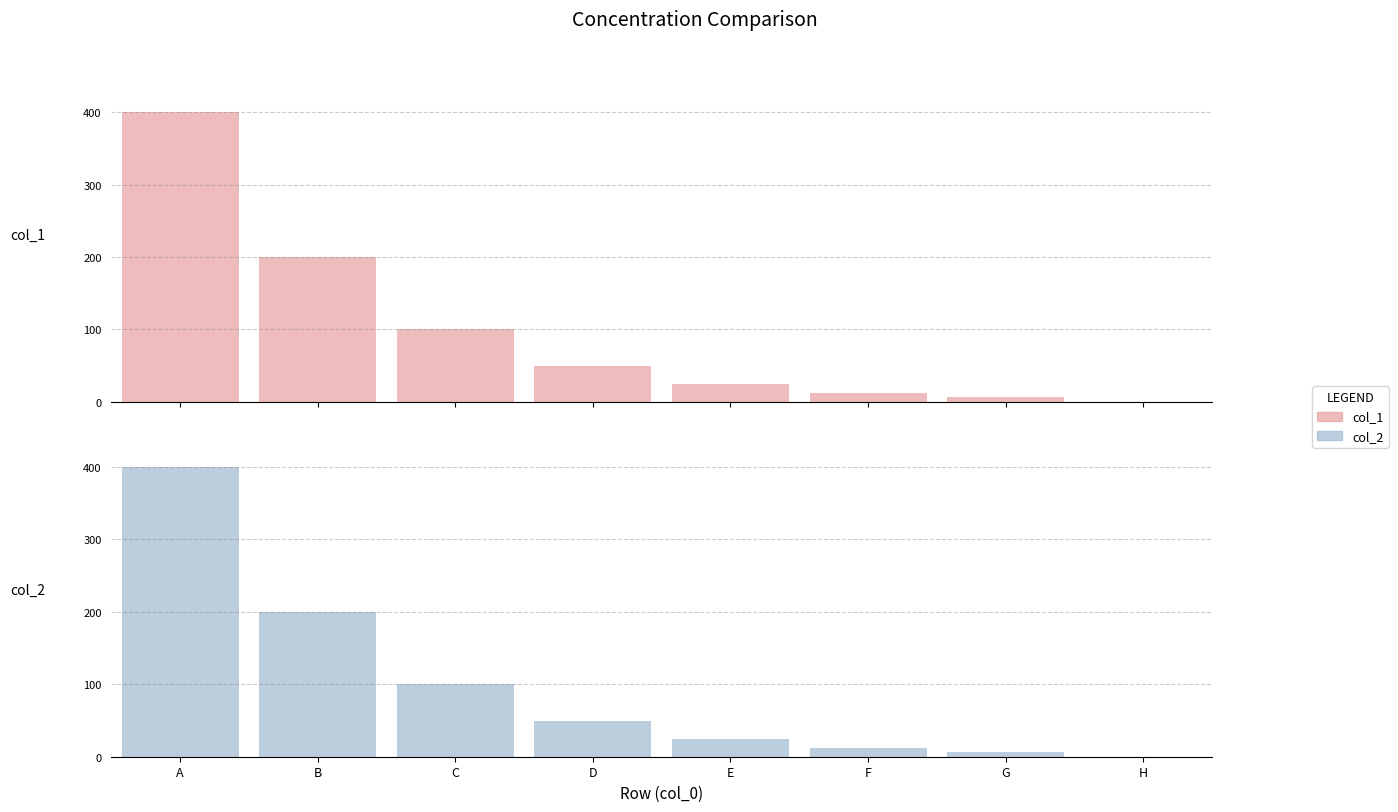

How many bars are there in total?

16